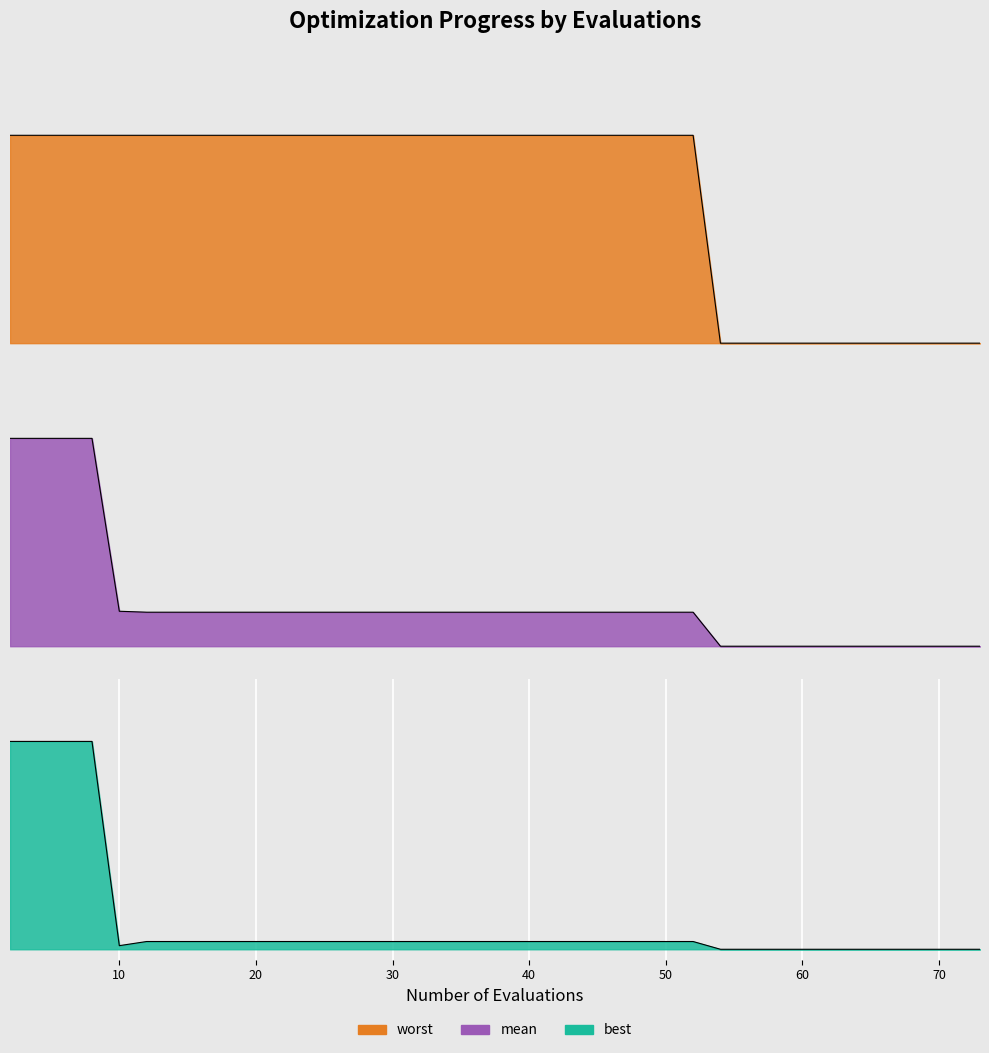

At which label is mean closest to 0?

54